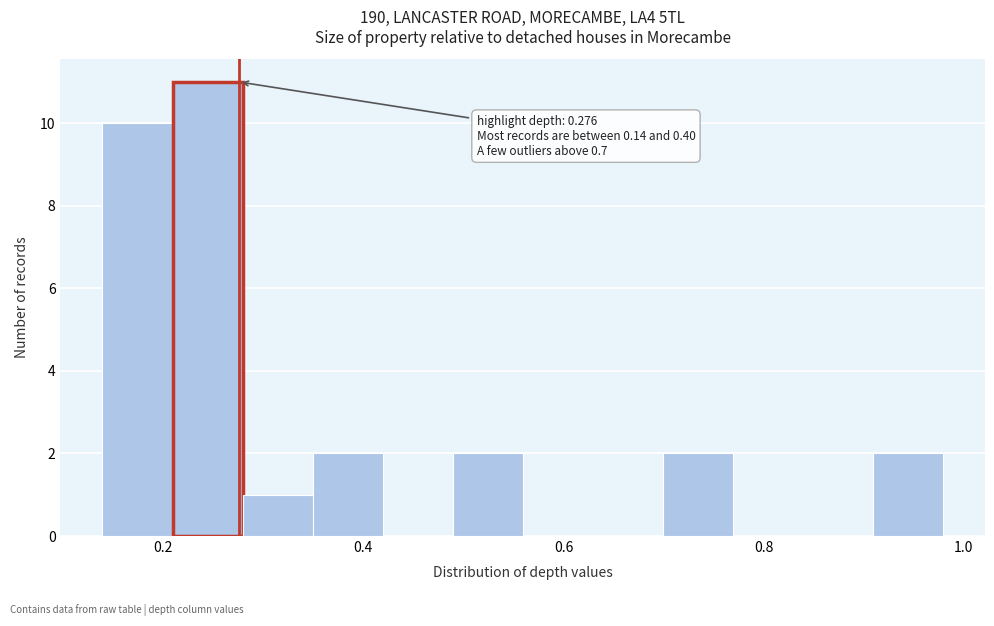

Read against the x-axis, roughly where is the centre of the tallest bar?

0.24